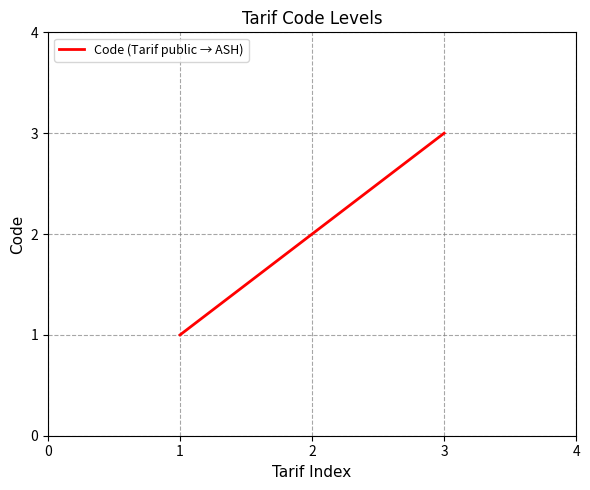

Count the values in the range 1 to 3.

3